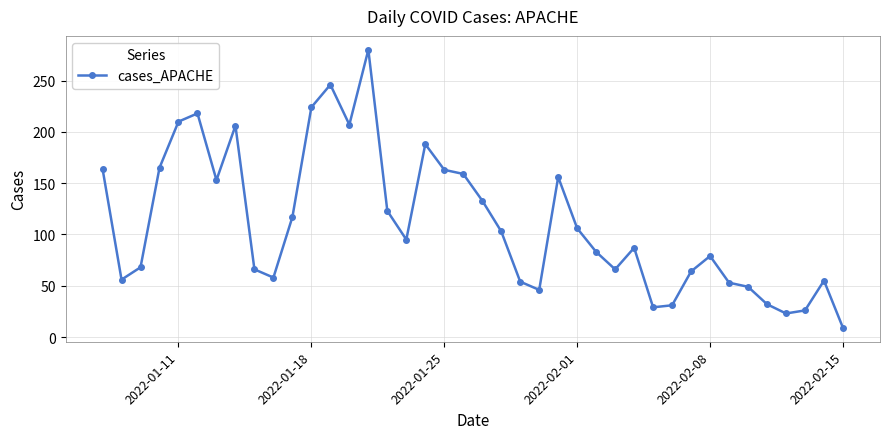

What is the greatest value displayed?

280